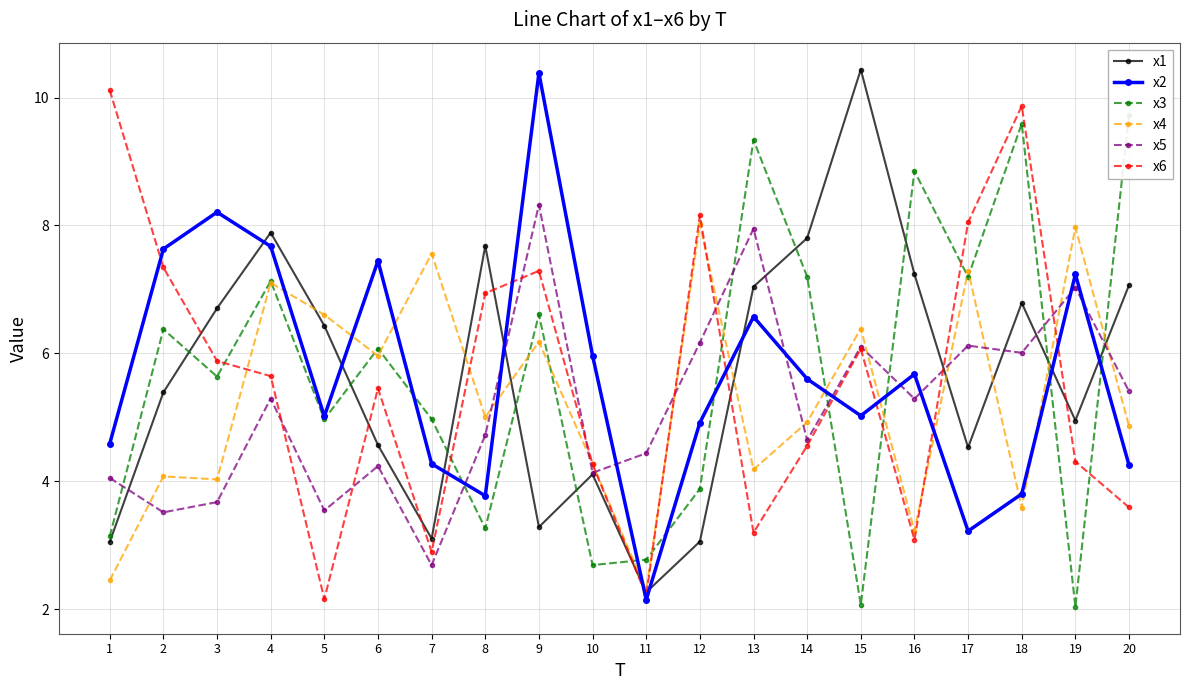

What is the sum of all x3 values?

113.6